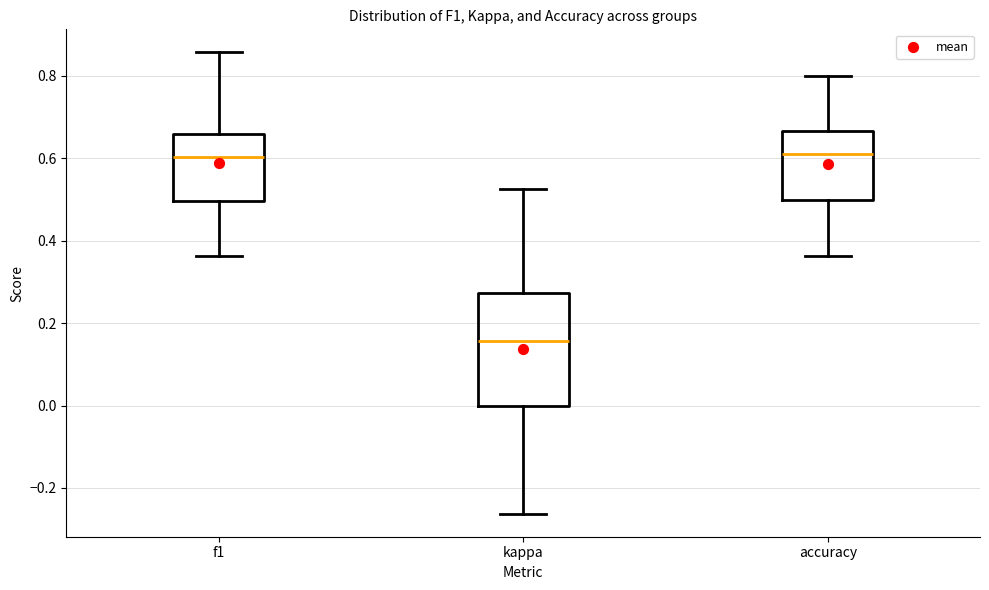

Where is the upper edge of the box for f1 on the y-axis? The values are not printed on the chart, so give them approximately, as read against the axis.

0.66